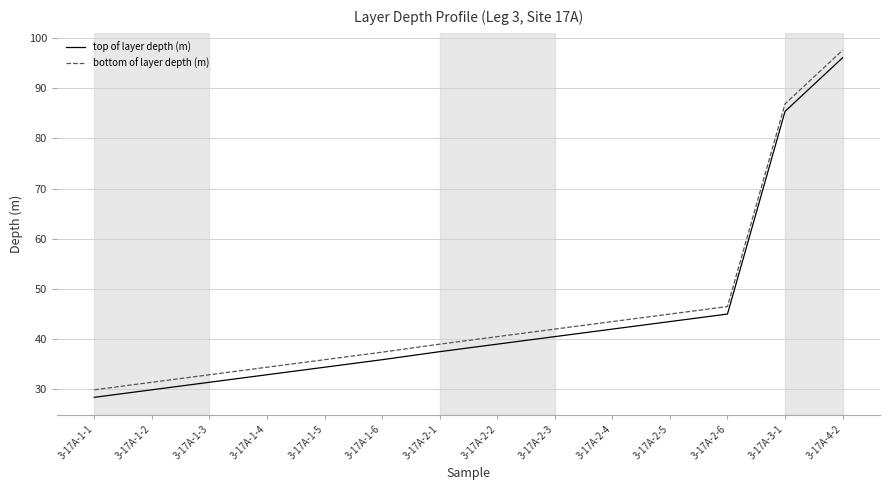

Reading left to right, list all the values displayed in this chart.

top of layer depth (m): 28.4	29.9	31.4	32.9	34.4	35.9	37.5	39.0	40.5	42.0	43.5	45.0	85.4	96.1
bottom of layer depth (m): 29.9	31.4	32.9	34.4	35.9	37.4	39.0	40.5	42.0	43.5	45.0	46.5	86.9	97.6